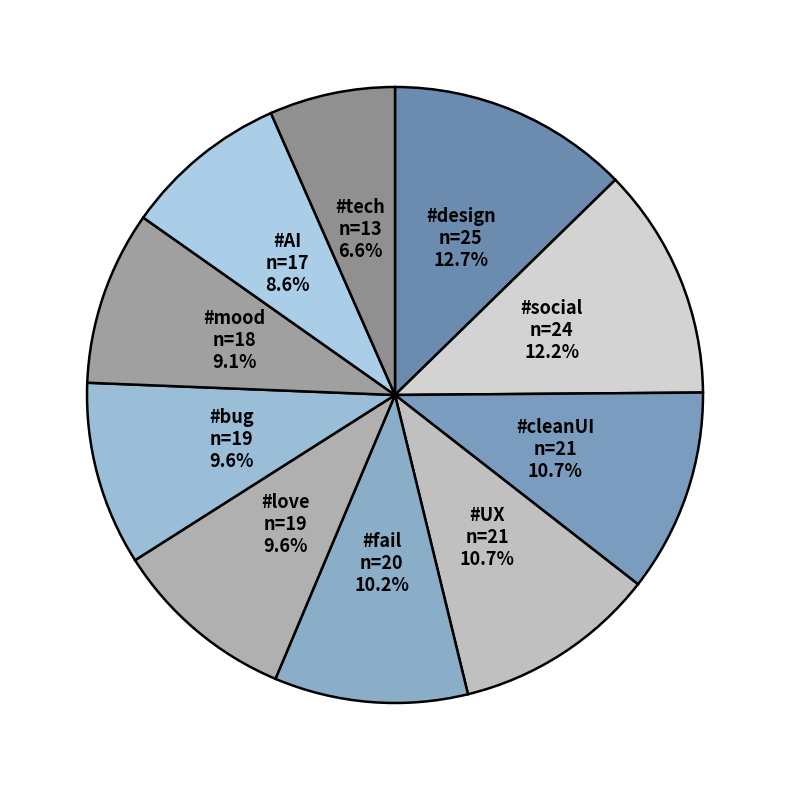

Approximately how many times larger is the value at #tech compared to #UX?

0.6